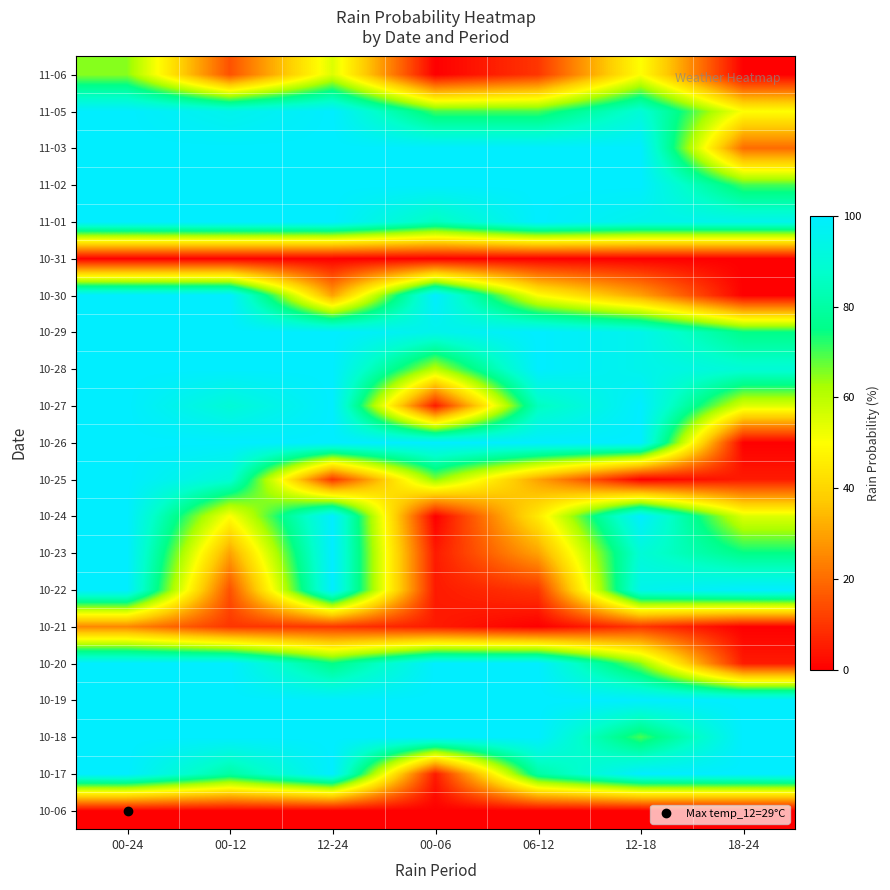

At how many categories does at least one series exceed 95?

7